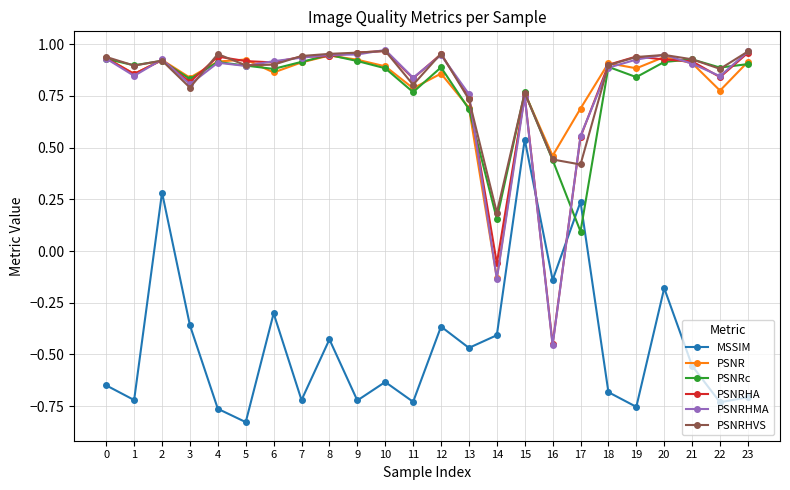

How many MSSIM values are between 0 and 1?

3